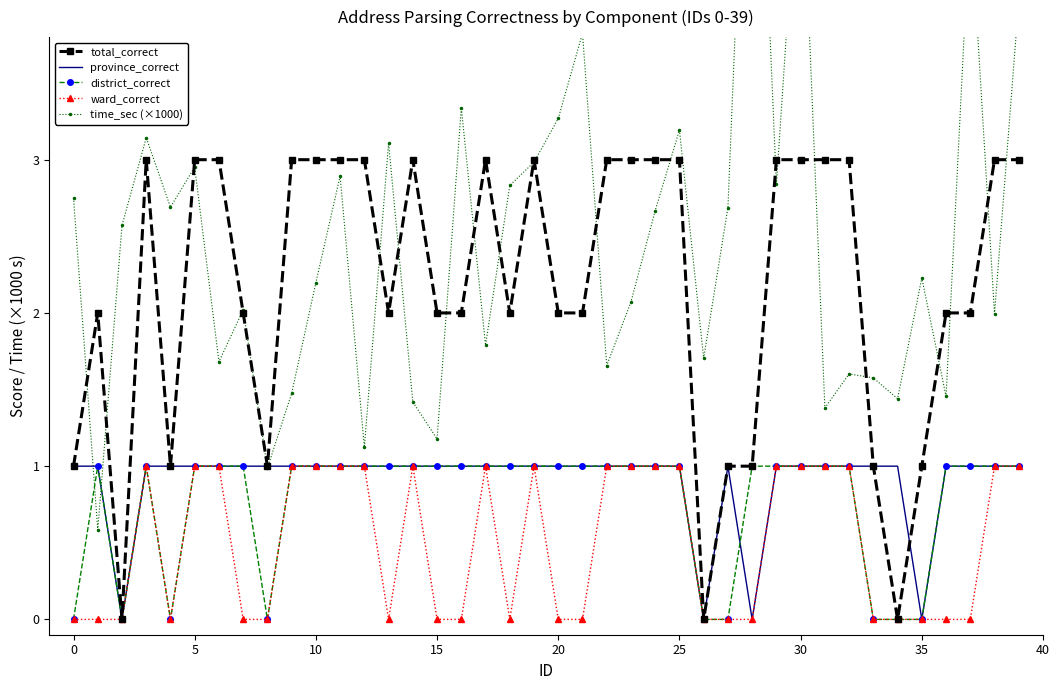

What is the label of the 34th point from the left?

33